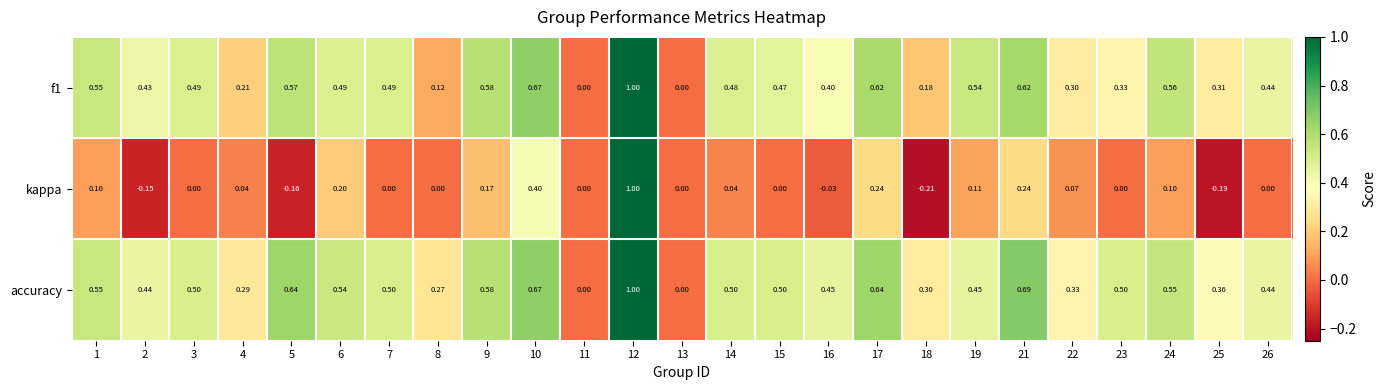

Between 5 and 24, which series saw the biggest shift?

kappa